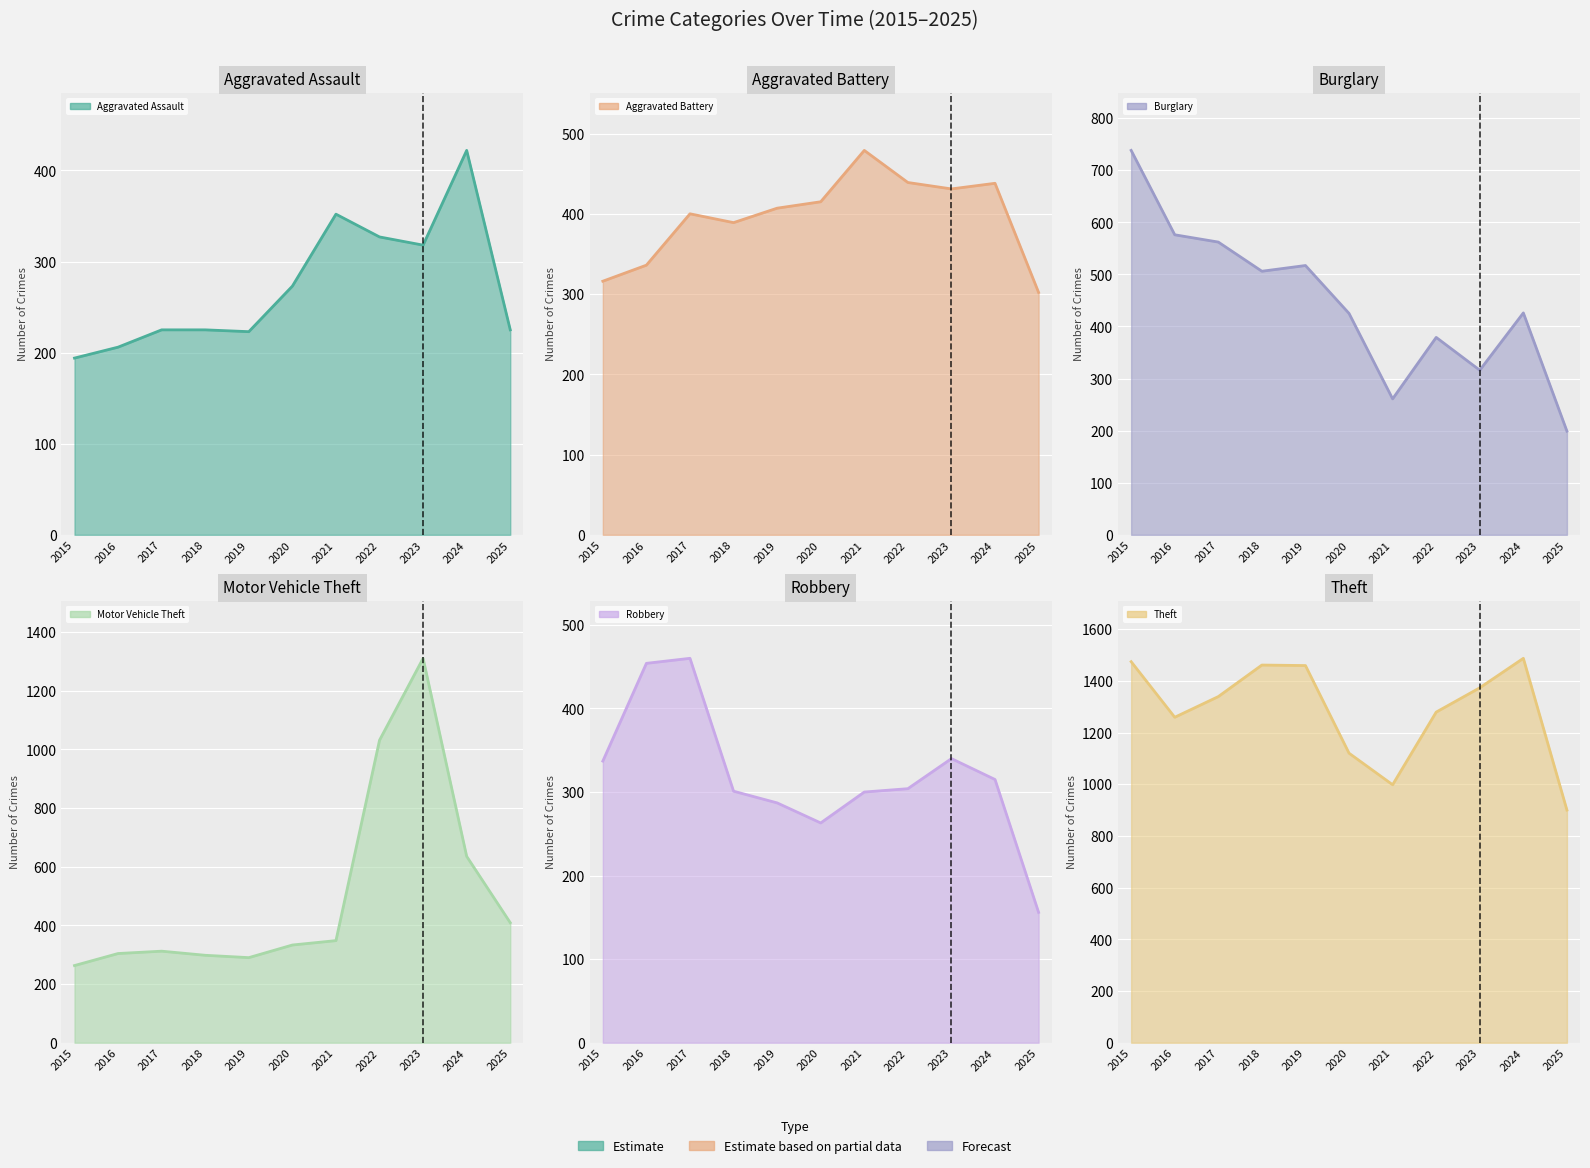

The value of Aggravated Battery at 2017 is 541. True or false?

False